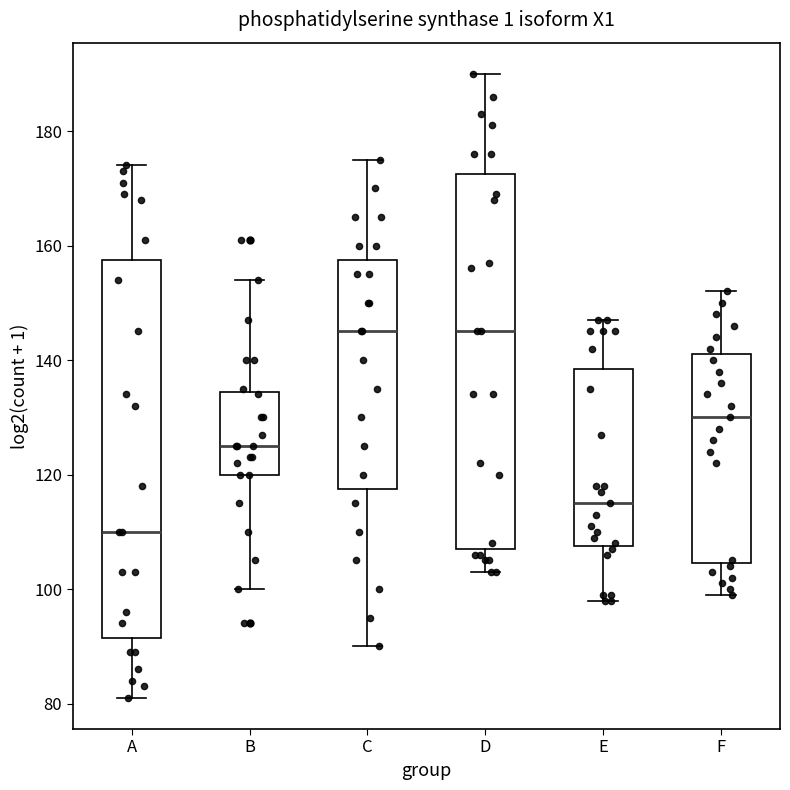

Reading left to right, read every box against the y-axis: the position of its median line, the range the box covers, and the ends of its whiskers. The values are not printed on the chart, so give them approximately, as read against the axis.

A: median 110, box 92 to 158, whiskers 82 to 174
B: median 126, box 120 to 134, whiskers 100 to 154
C: median 146, box 118 to 158, whiskers 90 to 176
D: median 146, box 108 to 172, whiskers 104 to 190
E: median 116, box 108 to 138, whiskers 98 to 148
F: median 130, box 104 to 142, whiskers 100 to 152